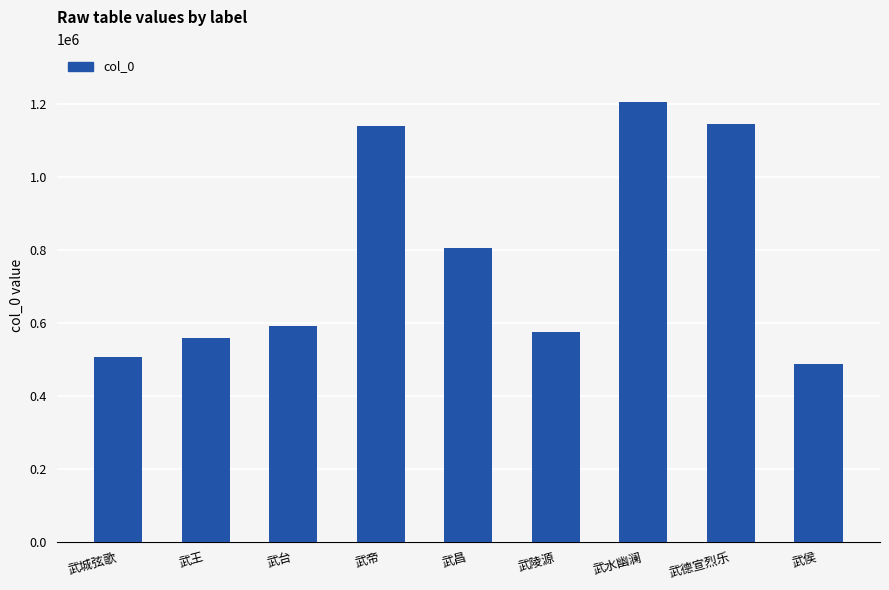

What is the value of the 6th bar from the left?

573665